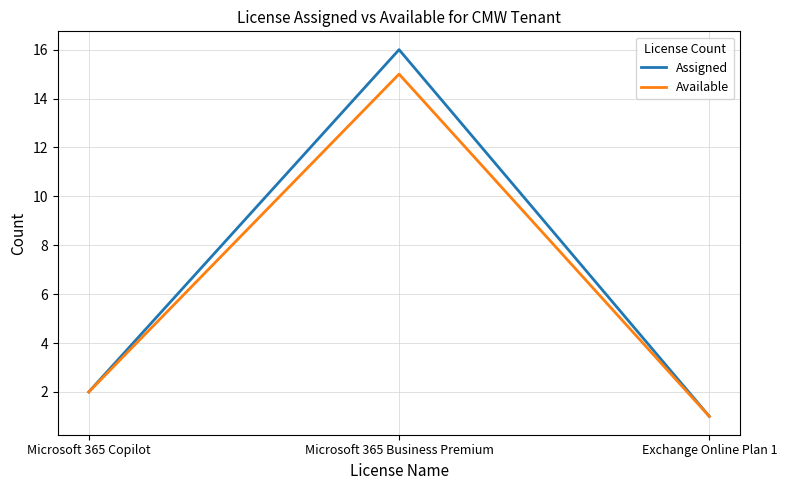

How many distinct data groups are displayed?

2